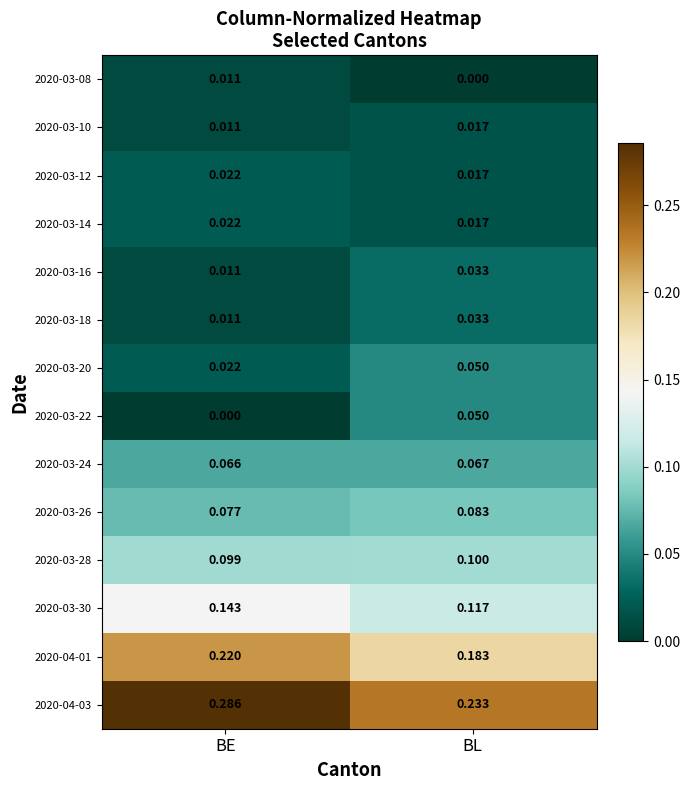

Which series has the largest range (max minus min)?

2020-04-03